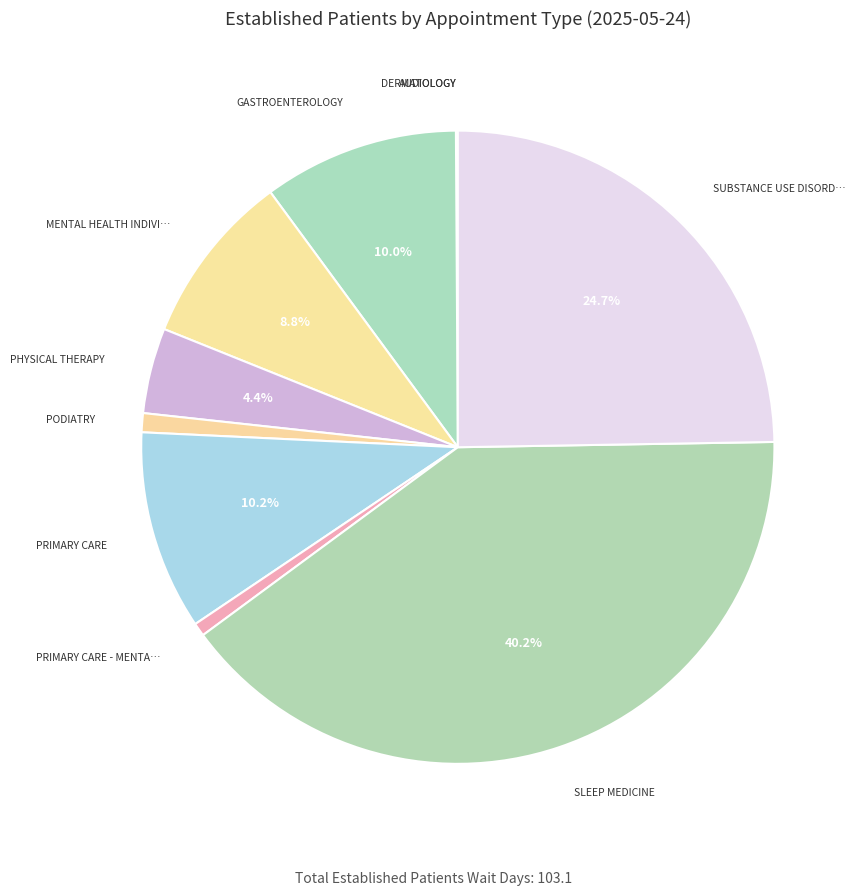

How many slices are in this pie chart?

10